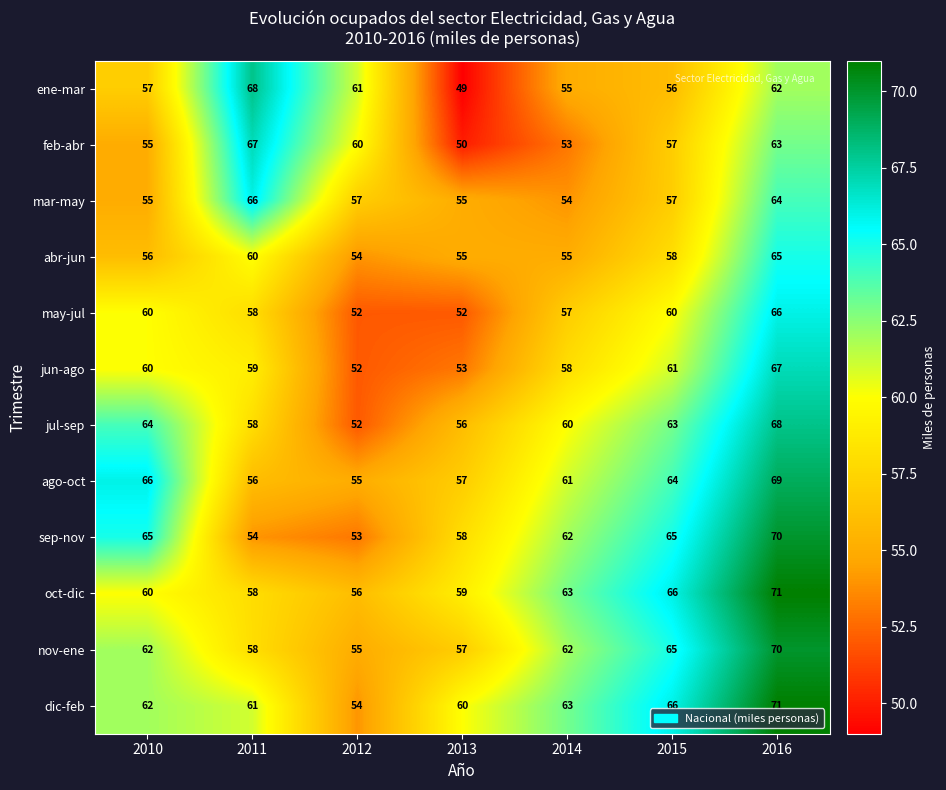

At which label does mar-may first exceed 57?

2011